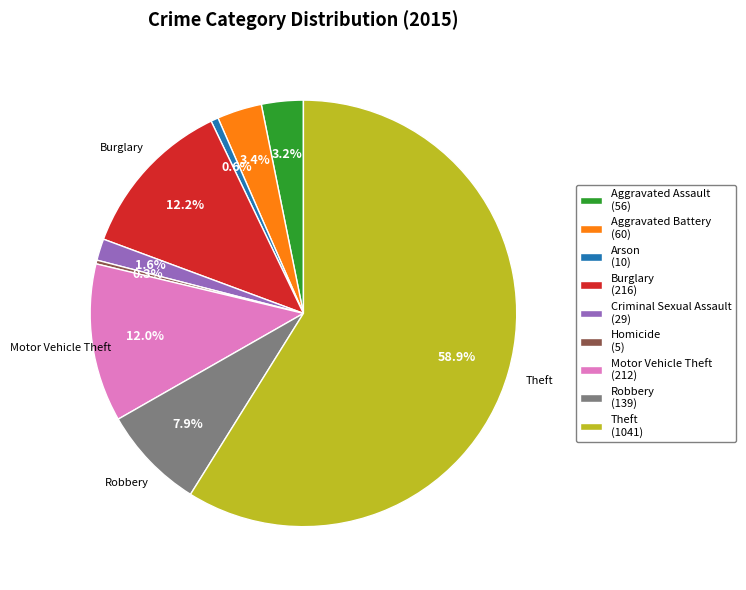

Does any single category account for the majority?

Yes